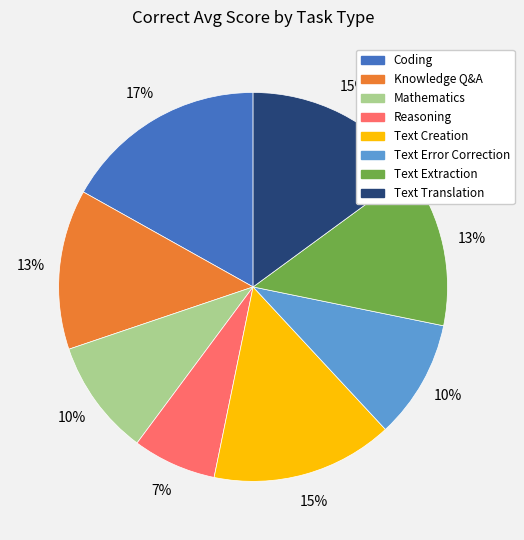

Do Knowledge Q&A and Text Creation together represent more than half of the pie?

No